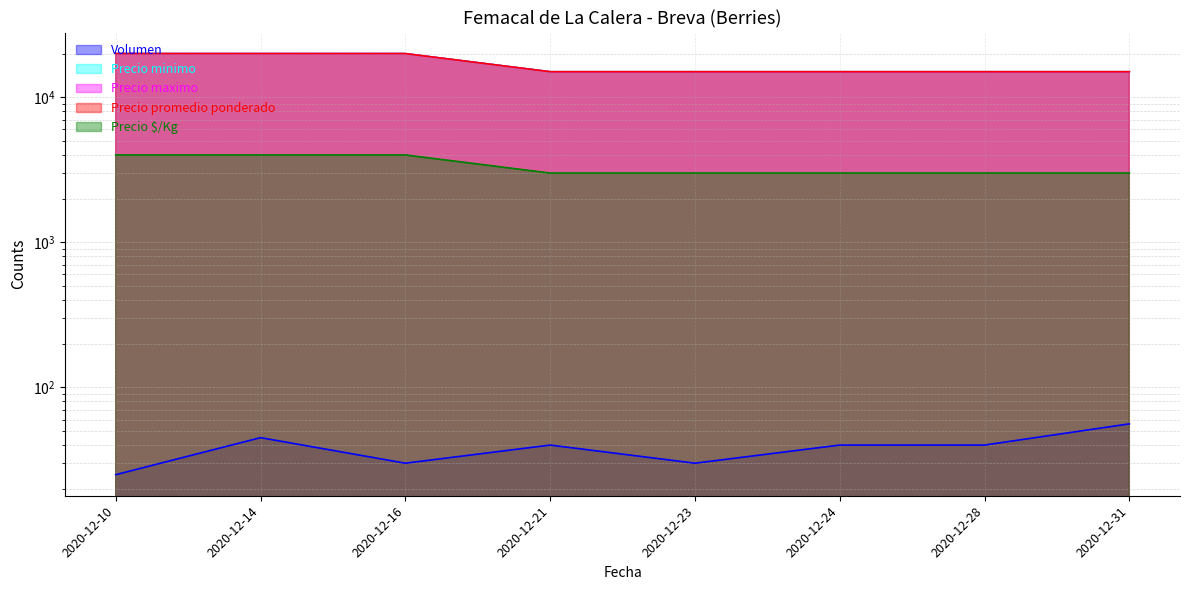

What is the lowest value of the Volumen series?

25